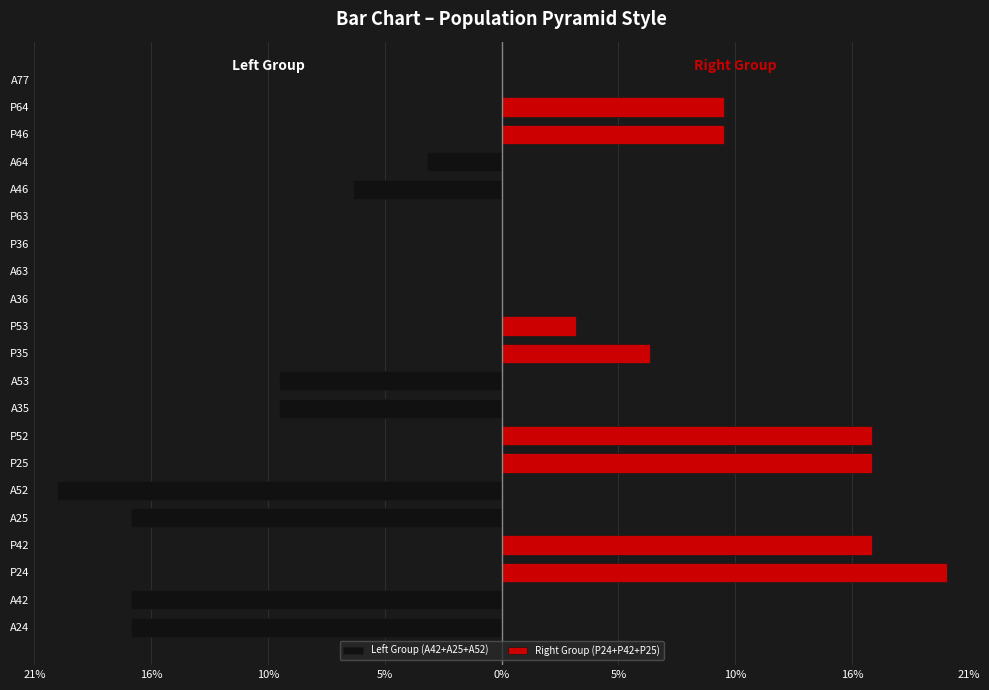

Are the bars grouped side by side (vs. stacked)?

Yes